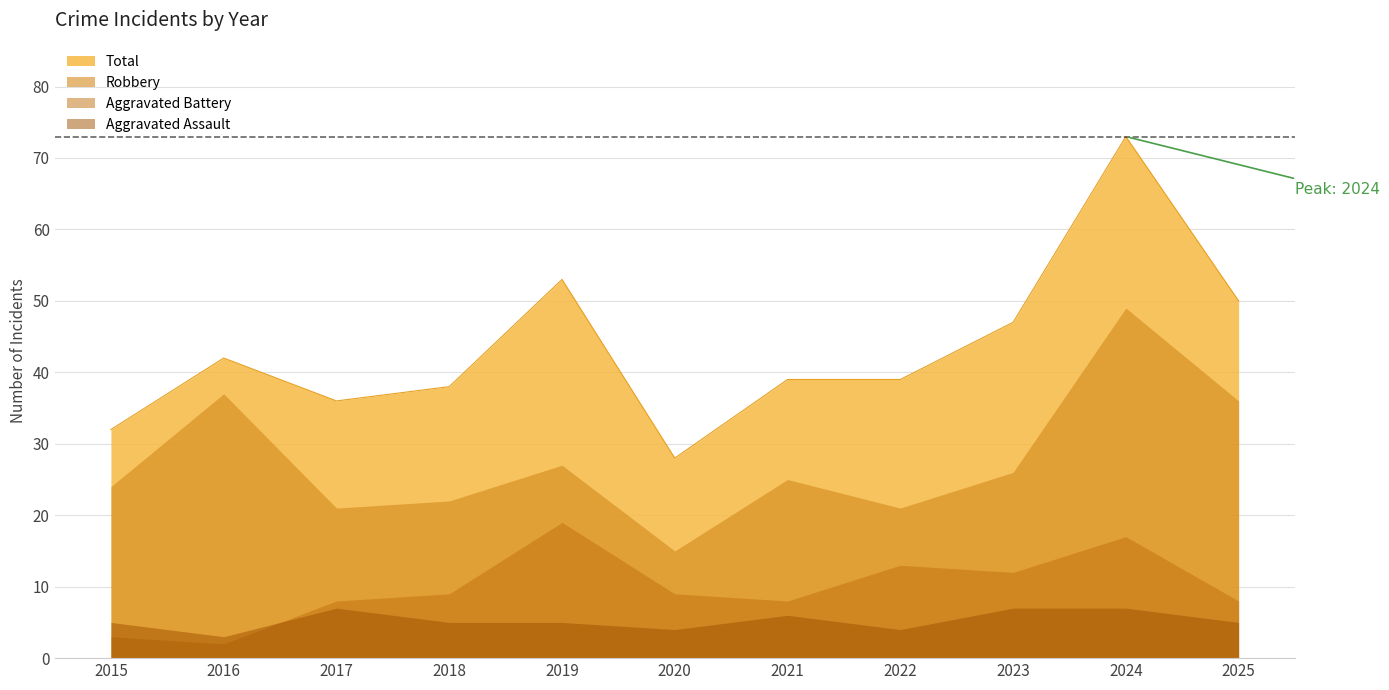

What is the difference between the Aggravated Assault values at 2016 and 2017?

4